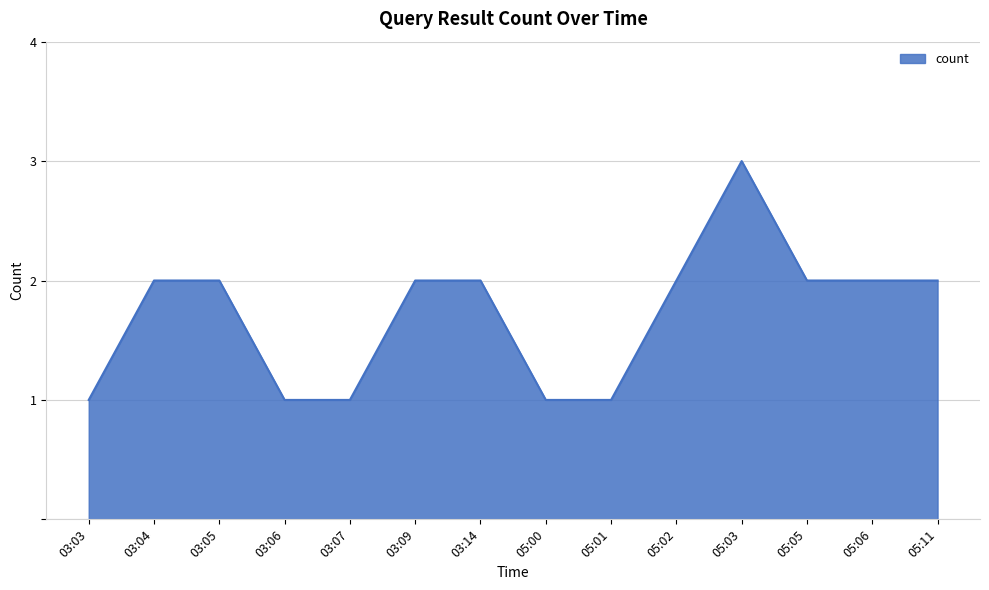

What is the greatest value displayed?

3